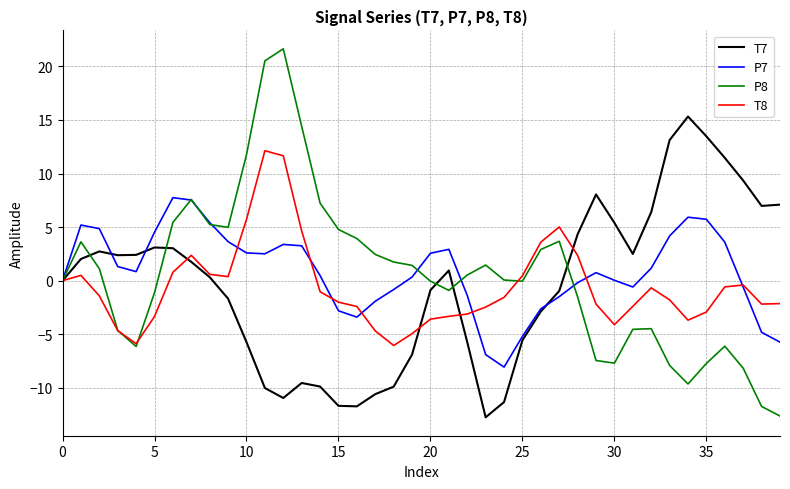

What is the minimum value shown in the chart?

-12.8